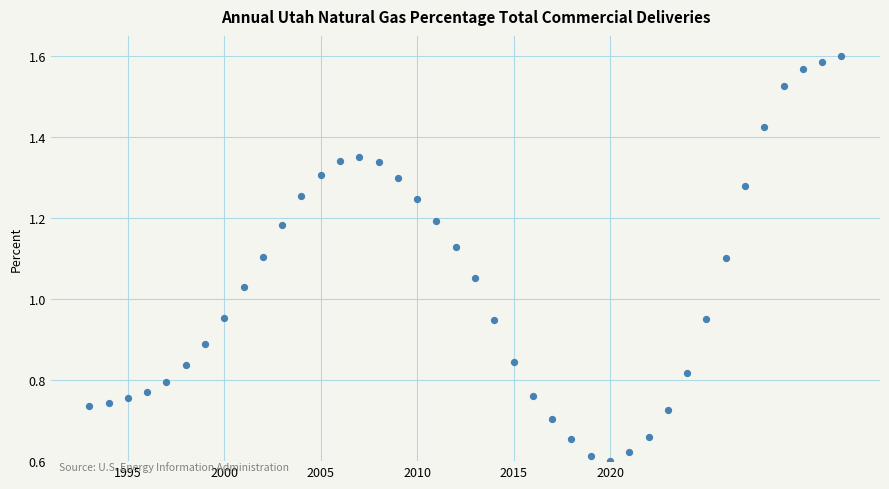

What is the range of X values (max minus min)?

39.0